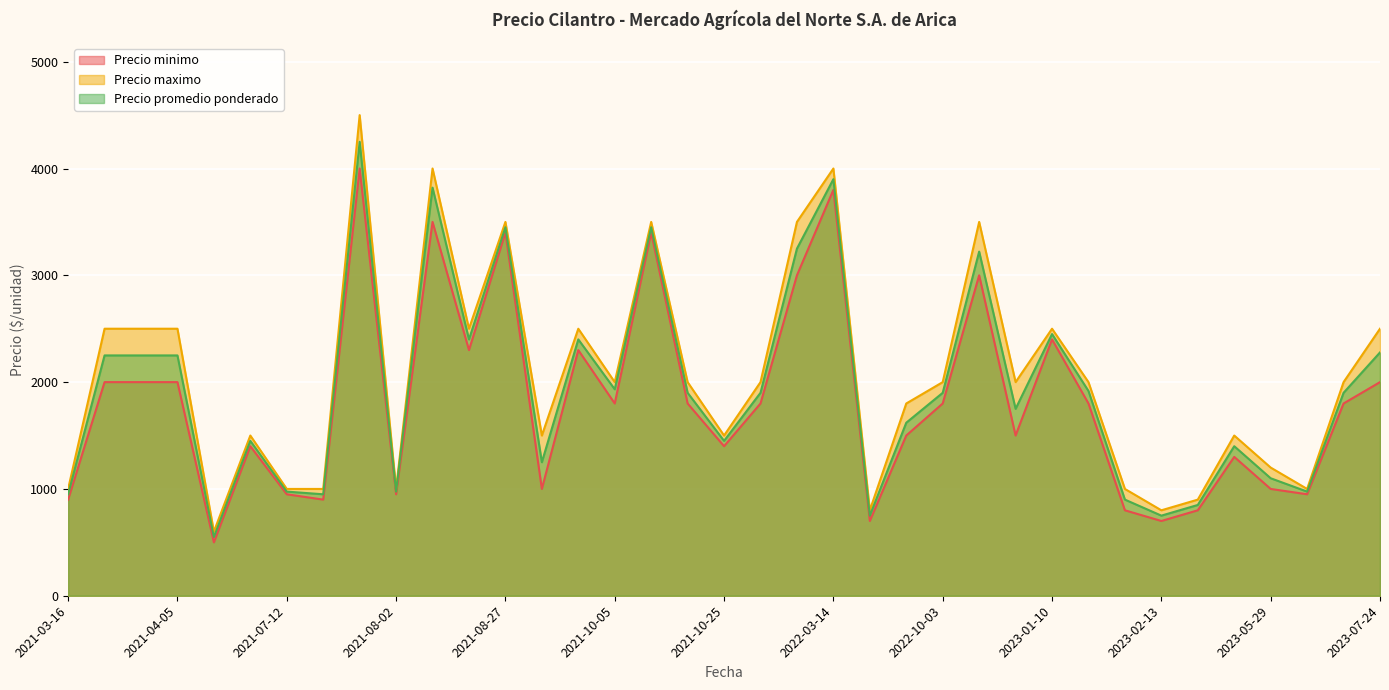

At how many categories does at least one series exceed 1948?

21